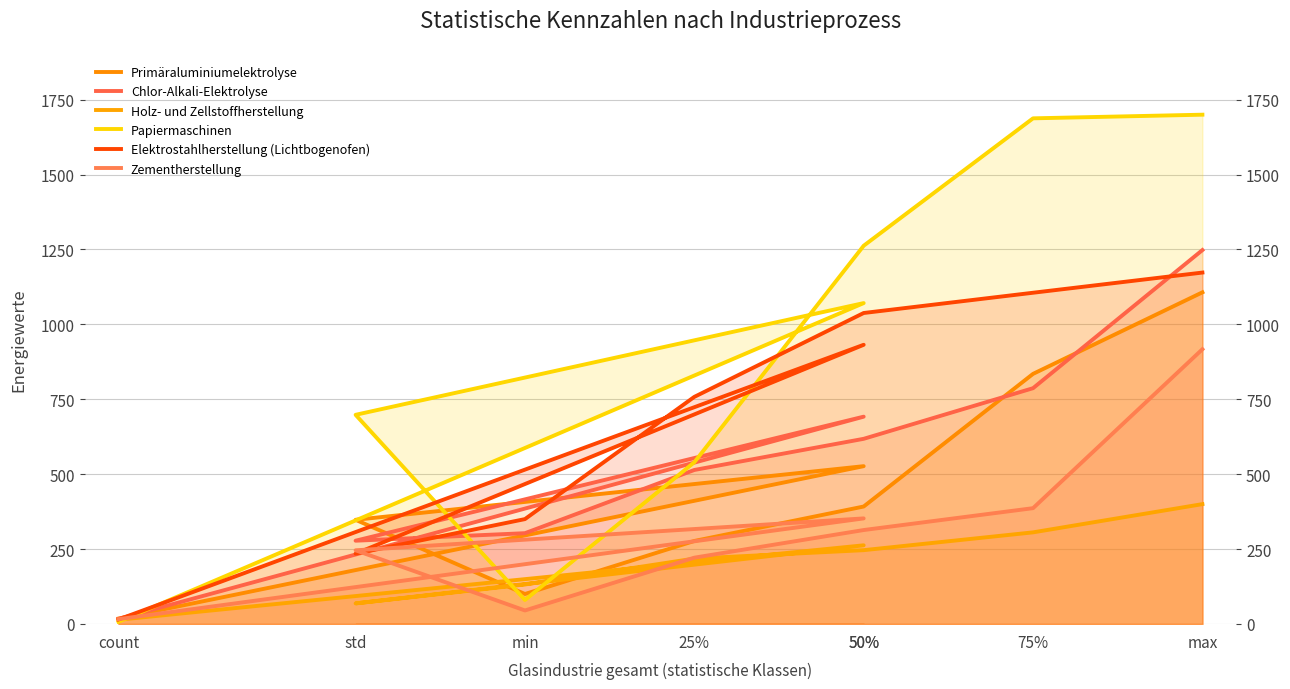

Read the Primäraluminiumelektrolyse value at max.

1107.0